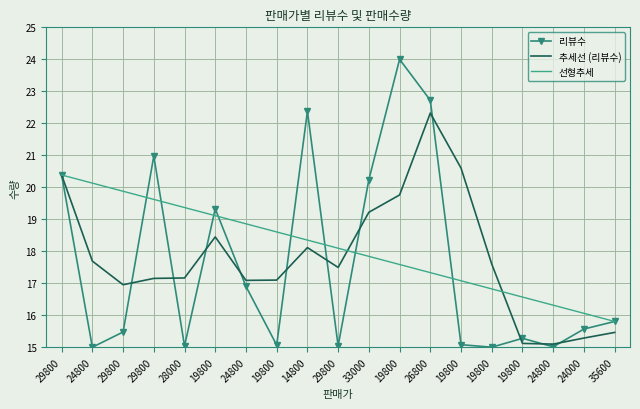

At which category is the sum across all series the highest?

26800